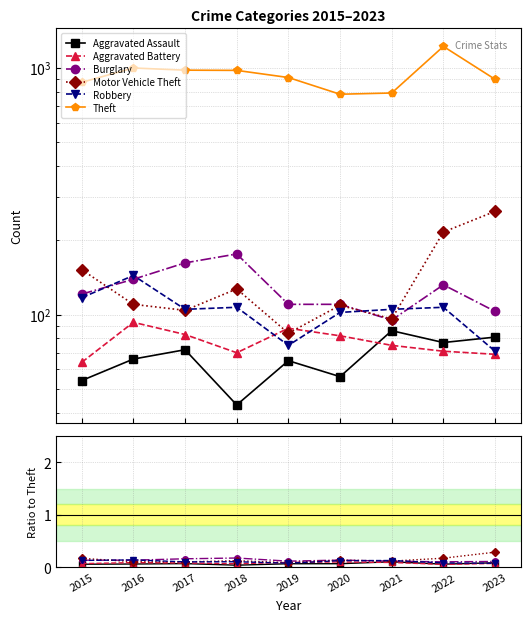

Between 2015 and 2022, which series saw the biggest shift?

Theft